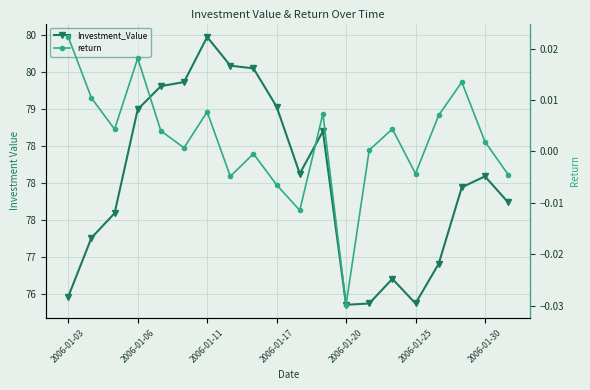

List the series in order of their peak value, highest first.

Investment_Value, return